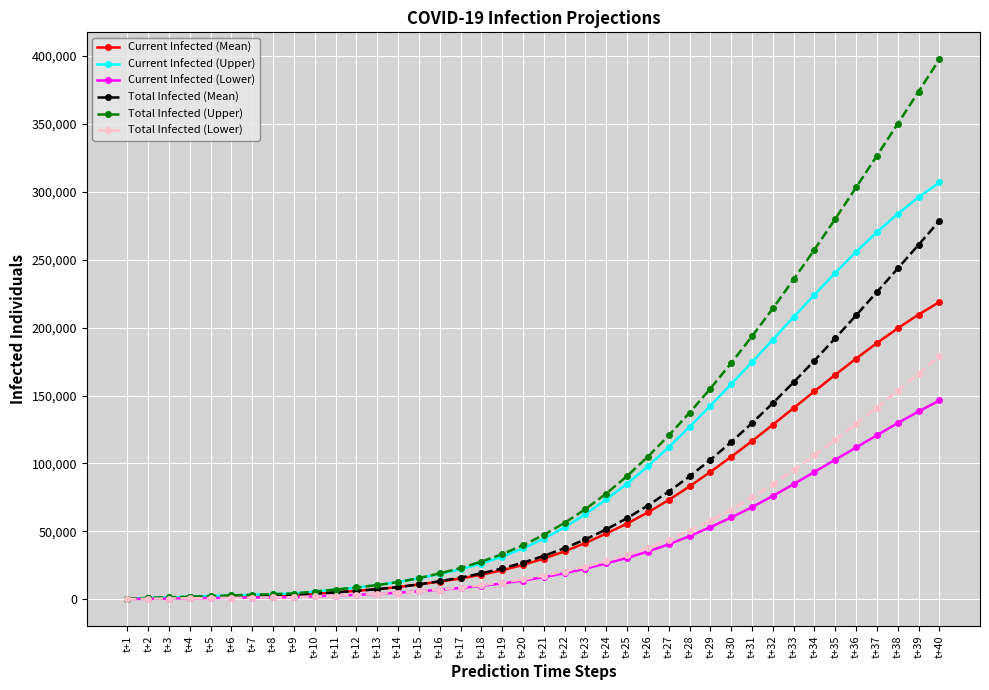

Which series has the largest range (max minus min)?

Total Infected (Upper)